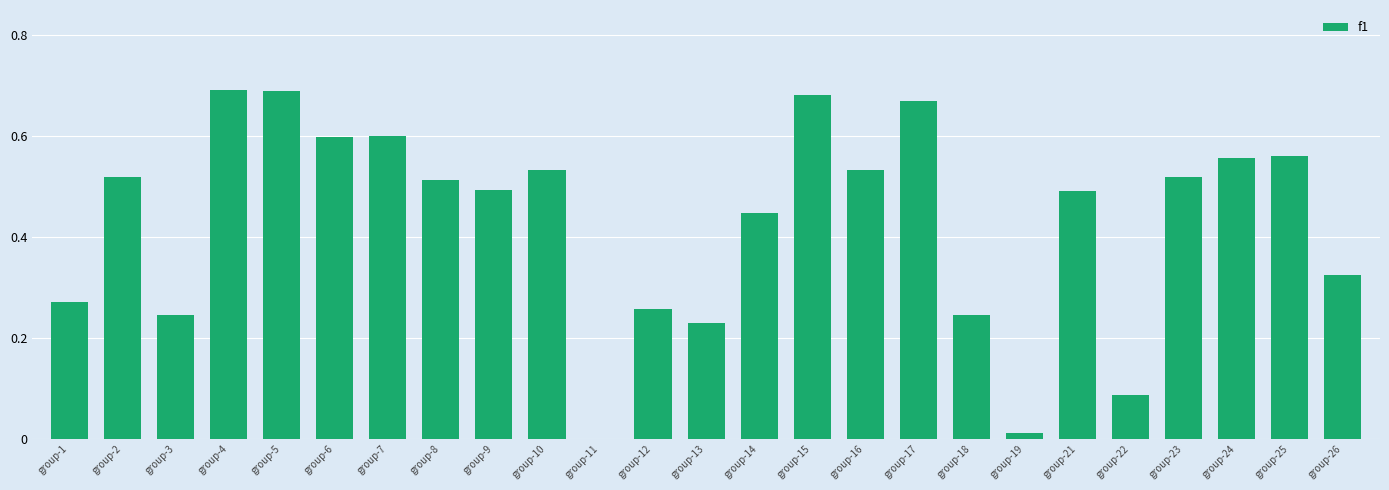

What is the sum of the values at group-4 and group-8?

1.2